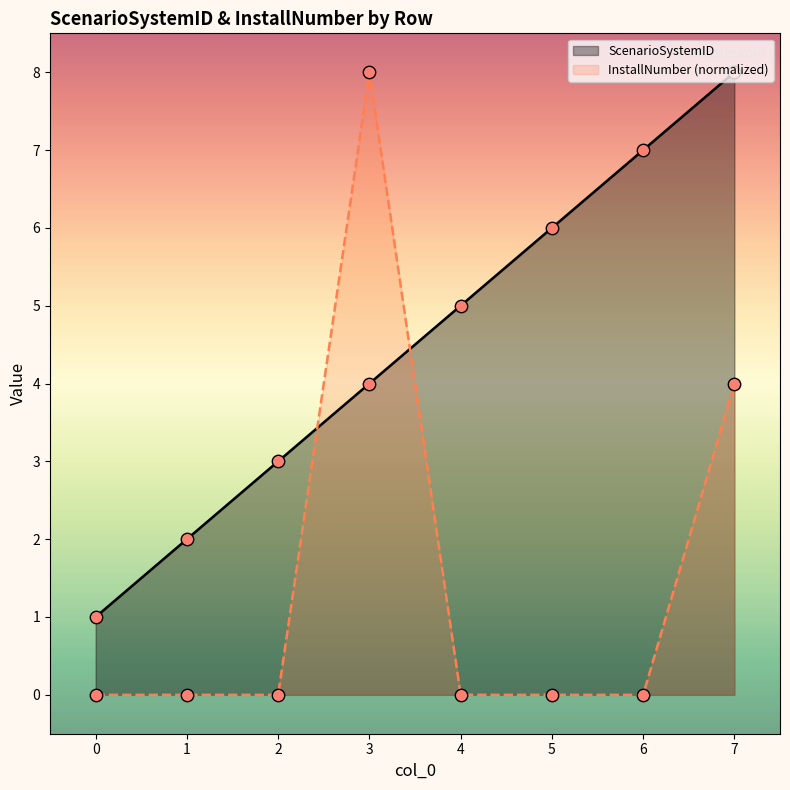

Which series has the largest total across all categories?

ScenarioSystemID